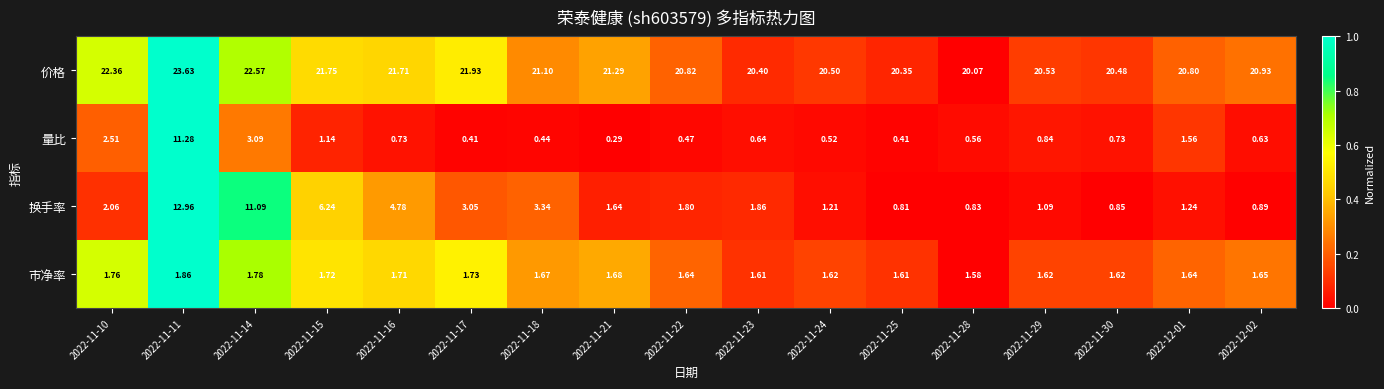

What is the maximum value shown in the chart?

23.6